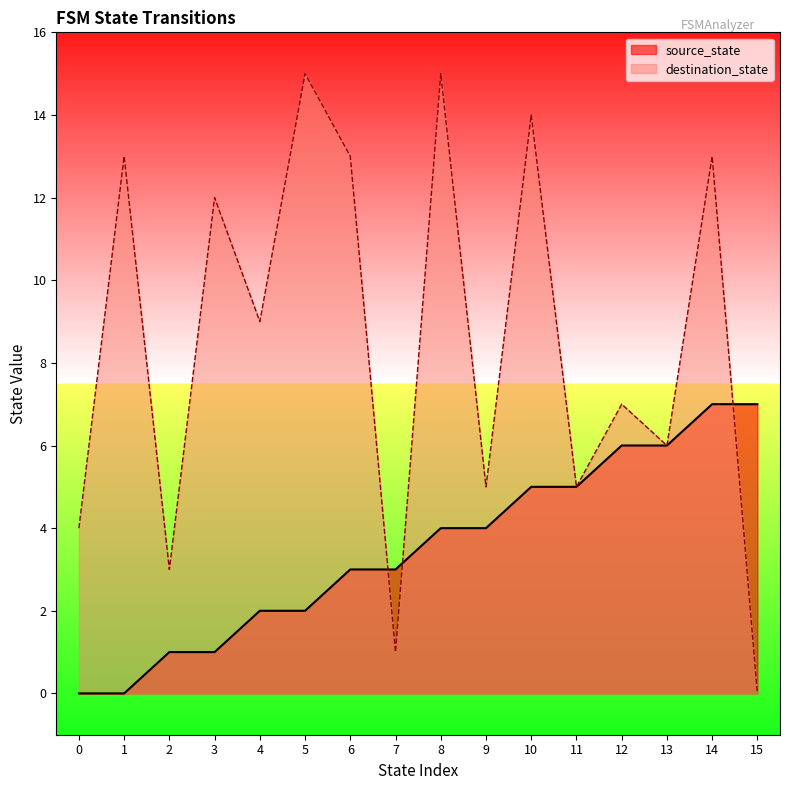

What is the value of the source_state point at the 7th from the left?

3